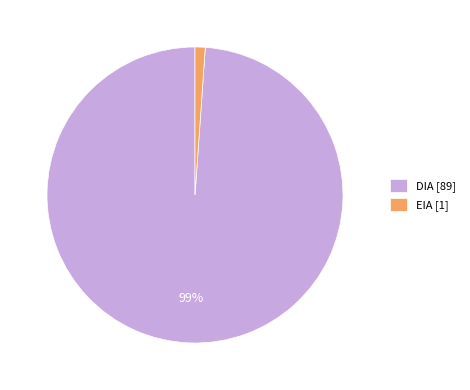

Which category has the smallest portion of the pie?

EIA